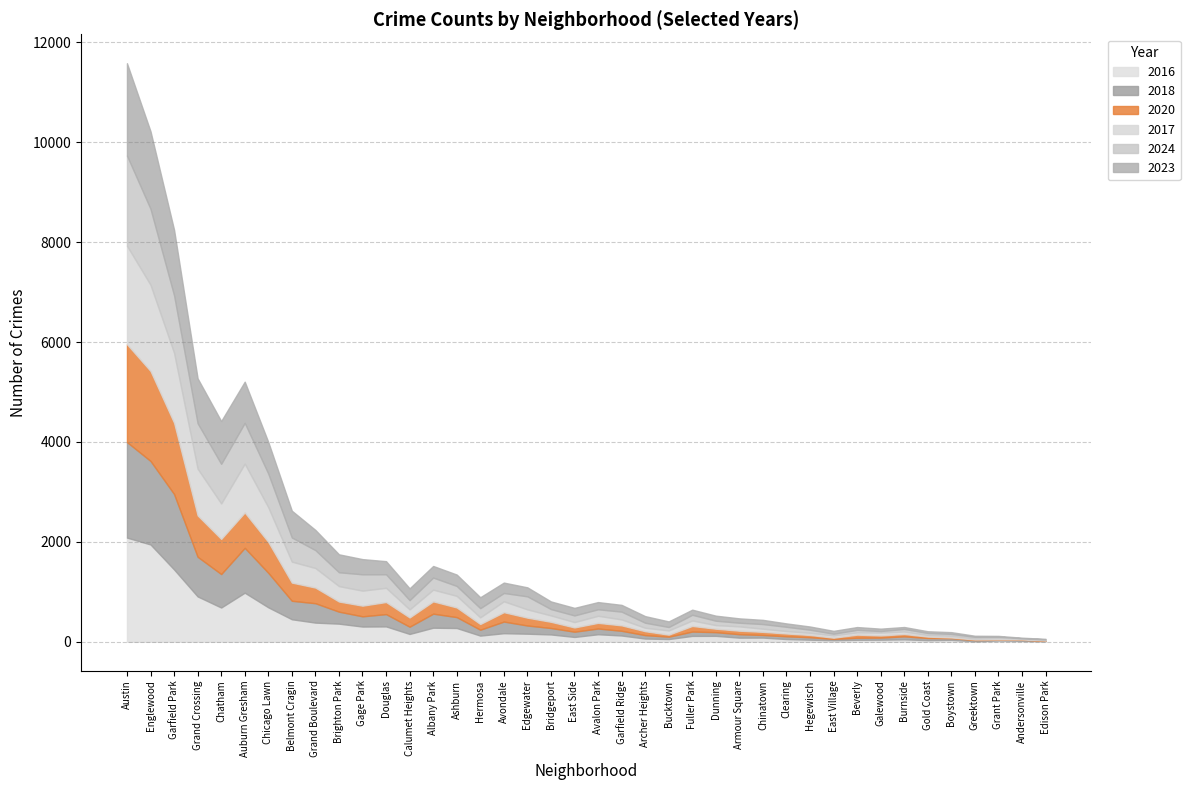

The value of 2018 at Hermosa is 118. True or false?

True